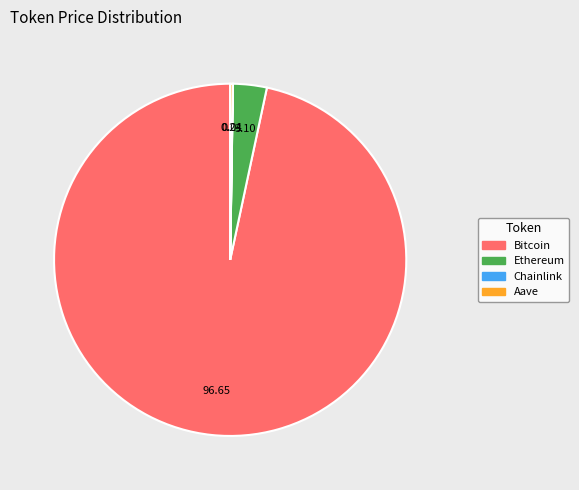

Is Bitcoin the majority of the pie?

Yes